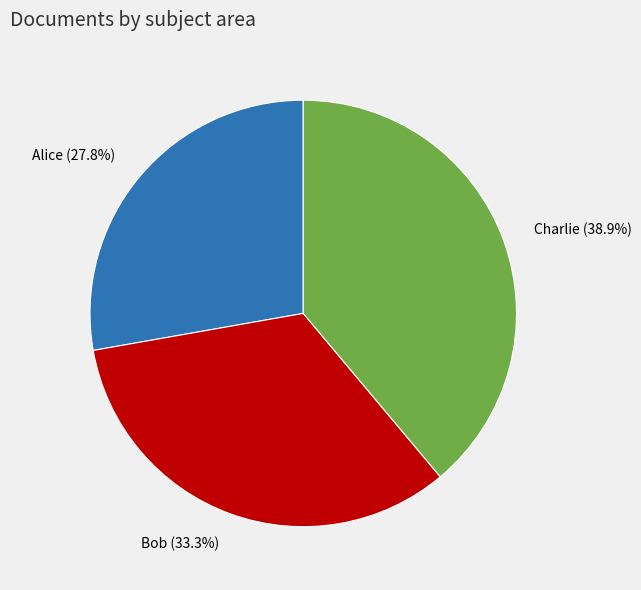

What is the ratio of the value at Bob to the value at Charlie?

0.9